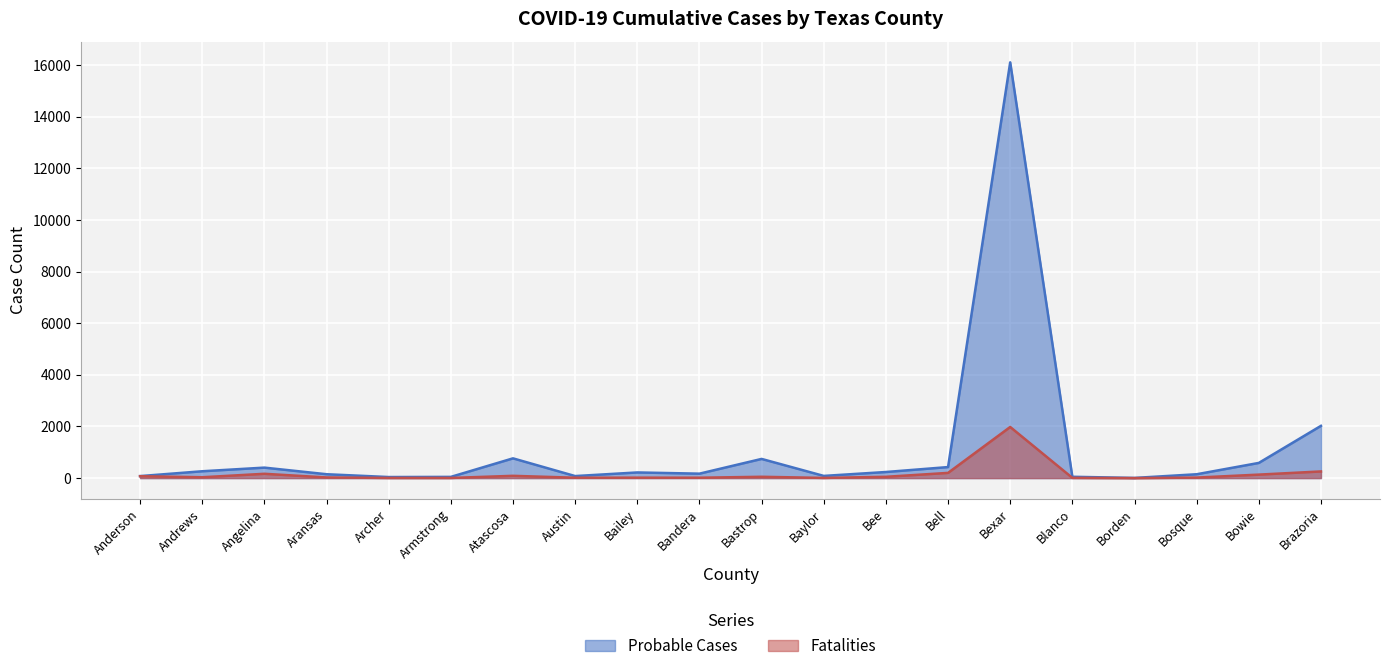

What is the label of the 11th point from the right?

Bandera